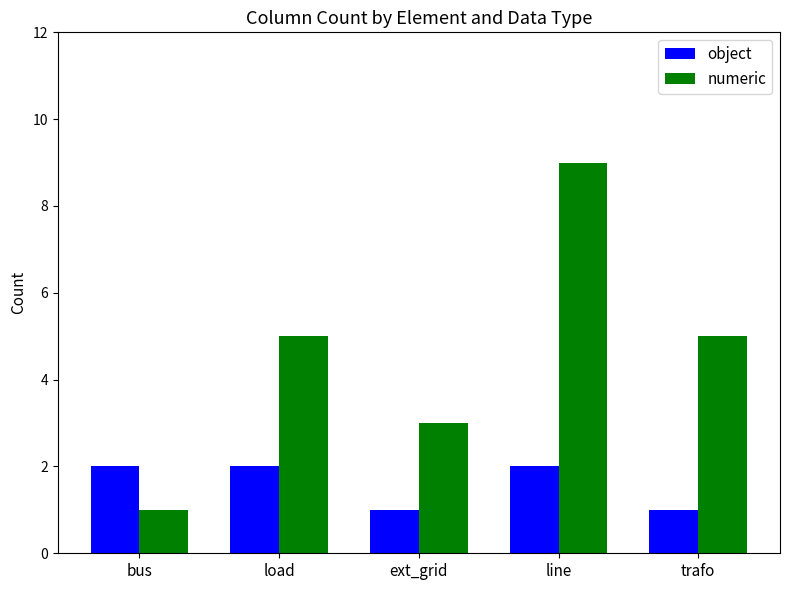

How many bars are there in total?

10